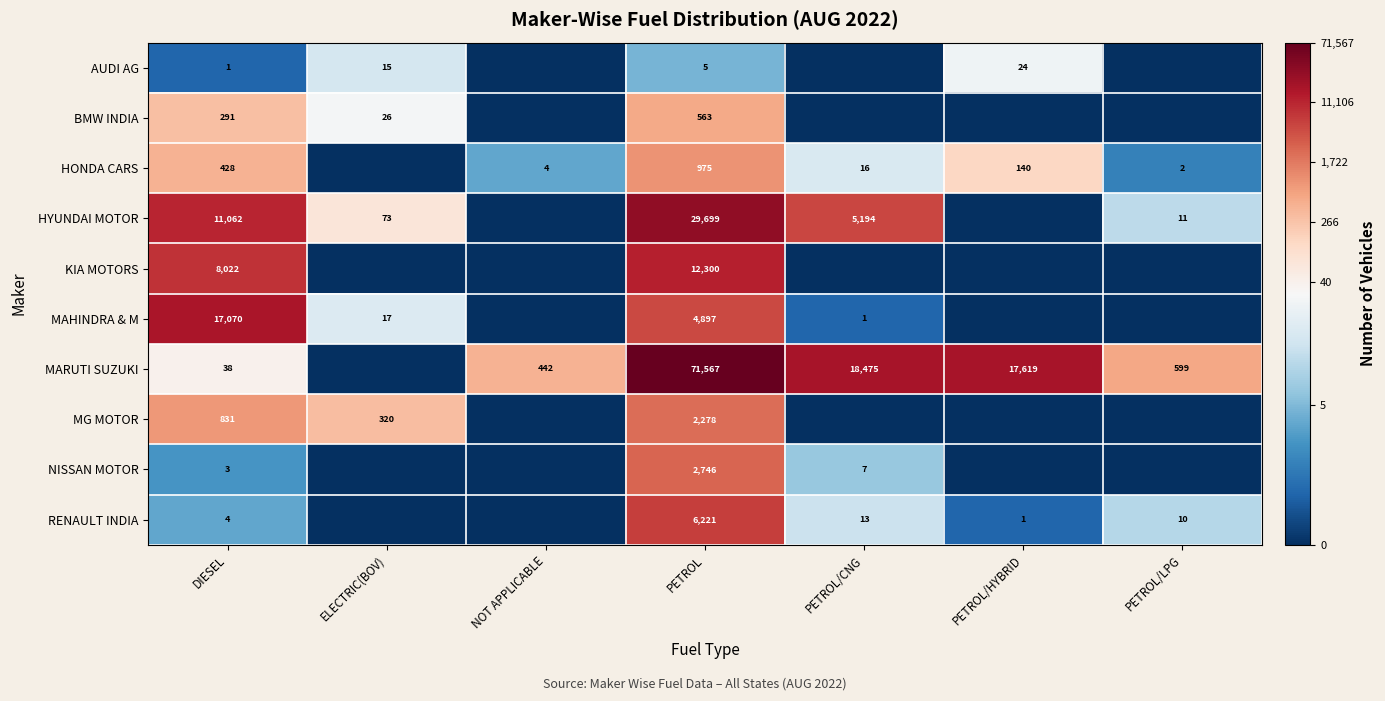

What is the sum of the RENAULT INDIA values at PETROL and PETROL/LPG?

6231